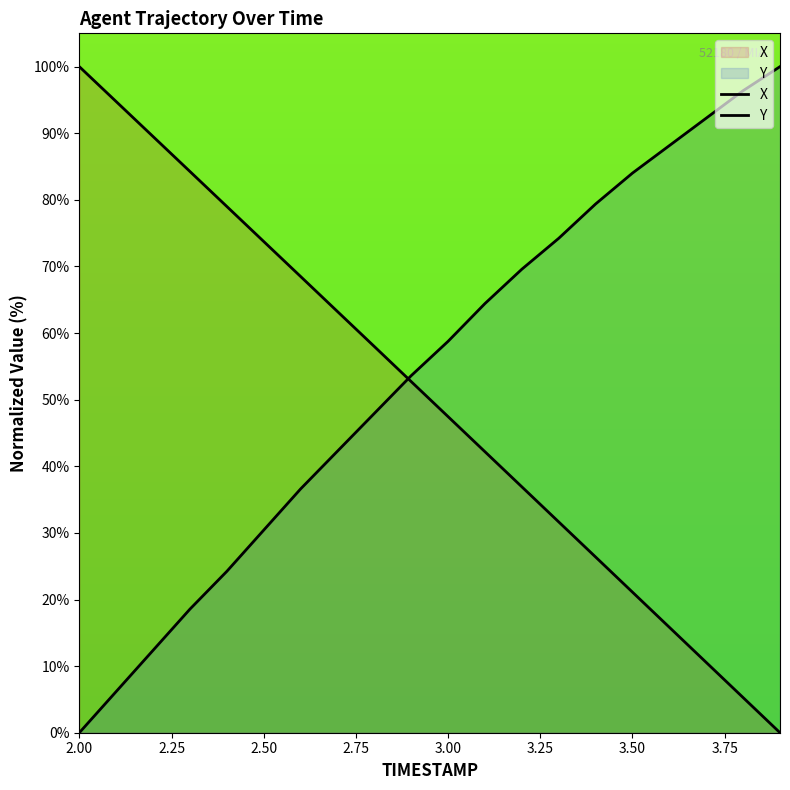

Which series has the largest range (max minus min)?

X